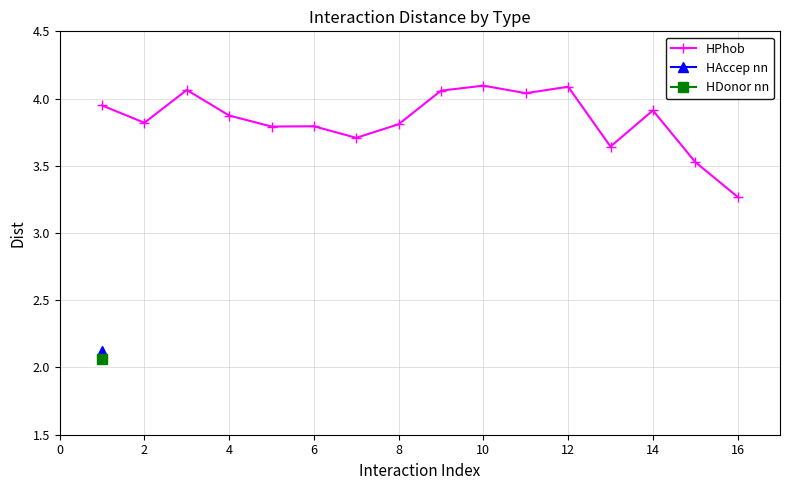

True or false: HPhob has a value of 5.0 at 6.

False